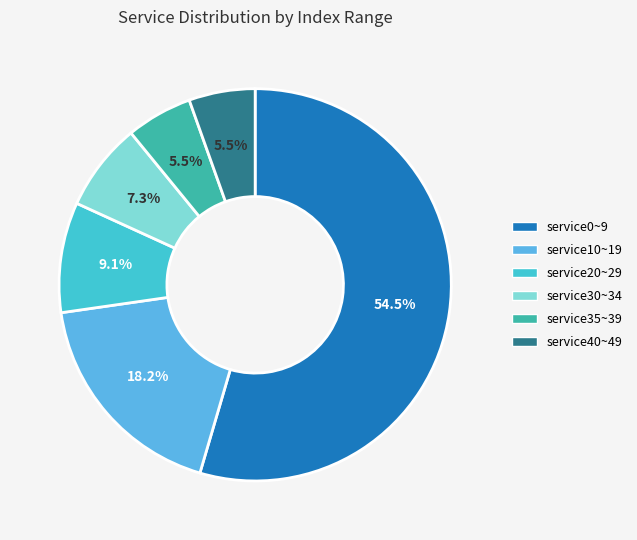

How many segments does this pie chart have?

6